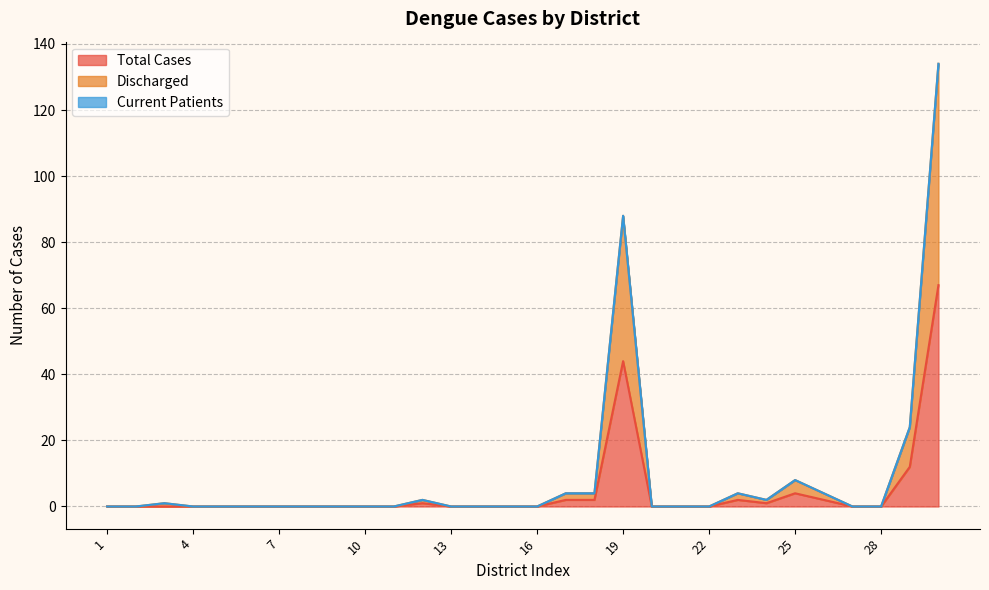

Which label corresponds to the smallest value in the chart?

1